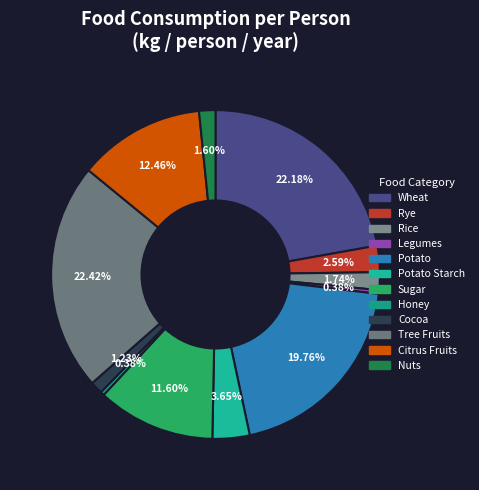

To the nearest percent, what is the difference between the largest and smallest slice percentages?

22%